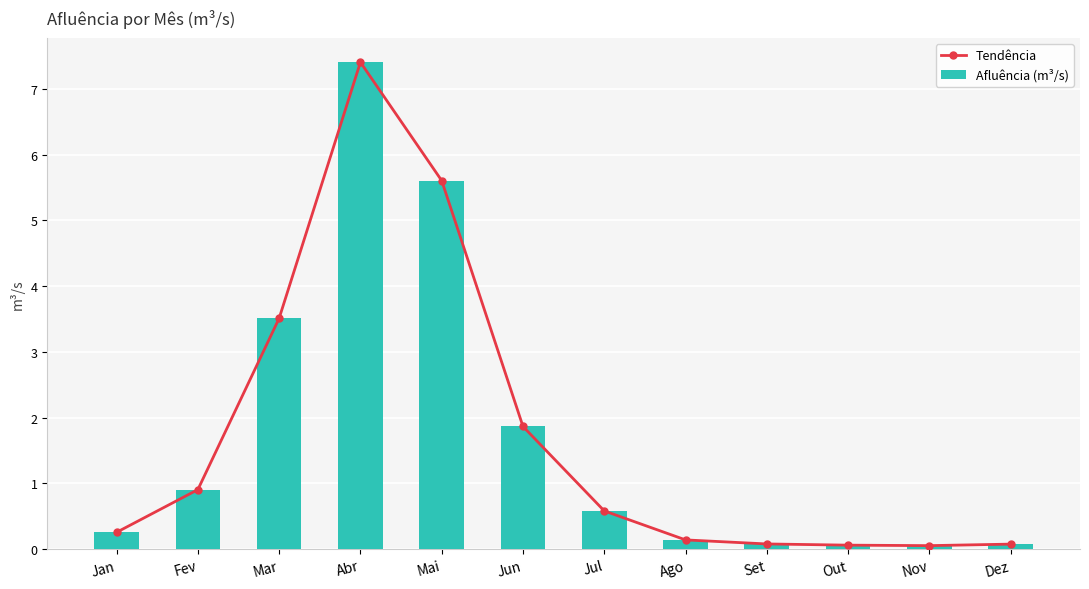

What is the label of the 4th bar from the right?

Set